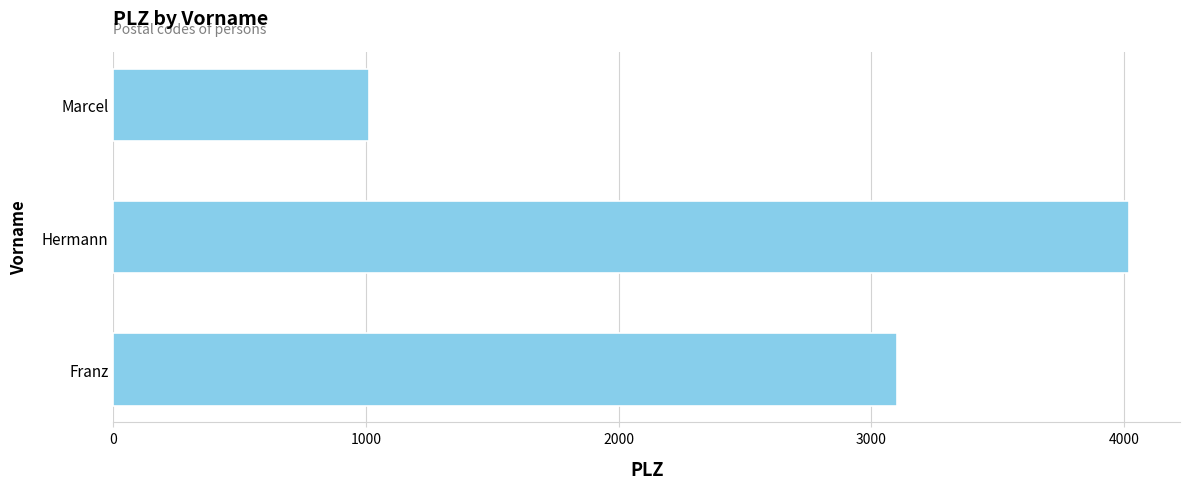

How many values are below 3100?

1